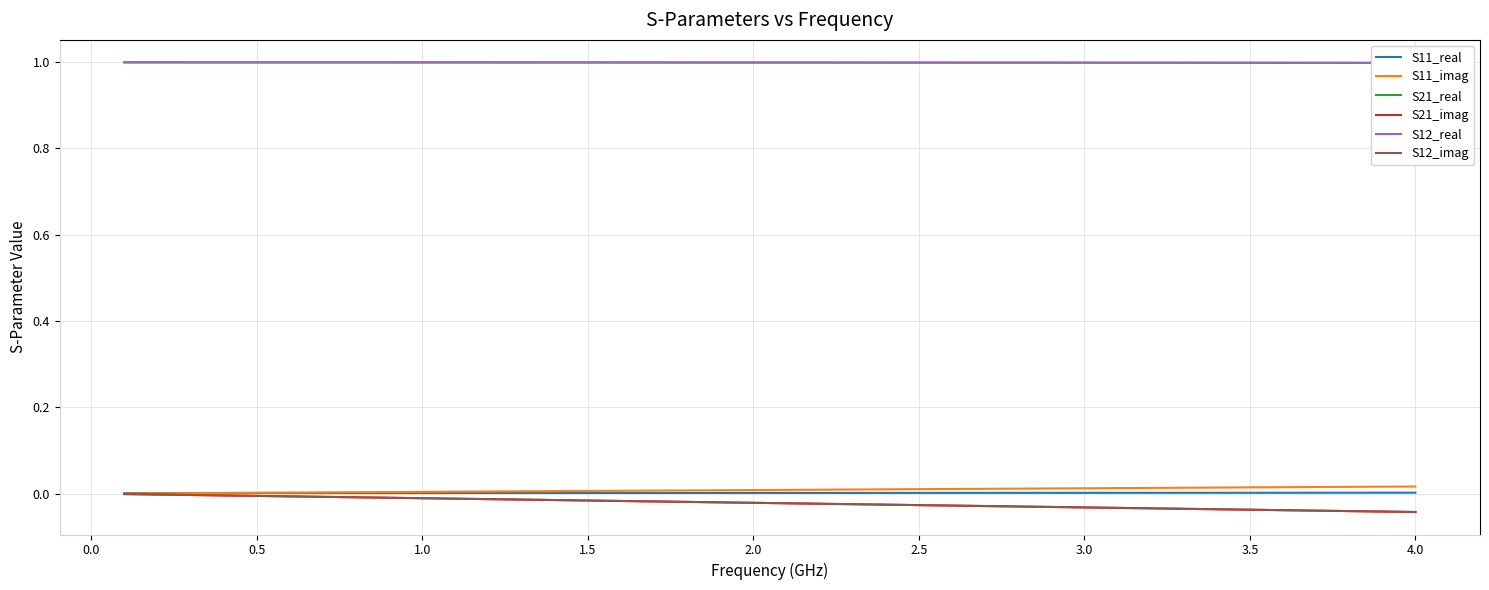

True or false: S21_imag has more than 0 interior local peaks.

False